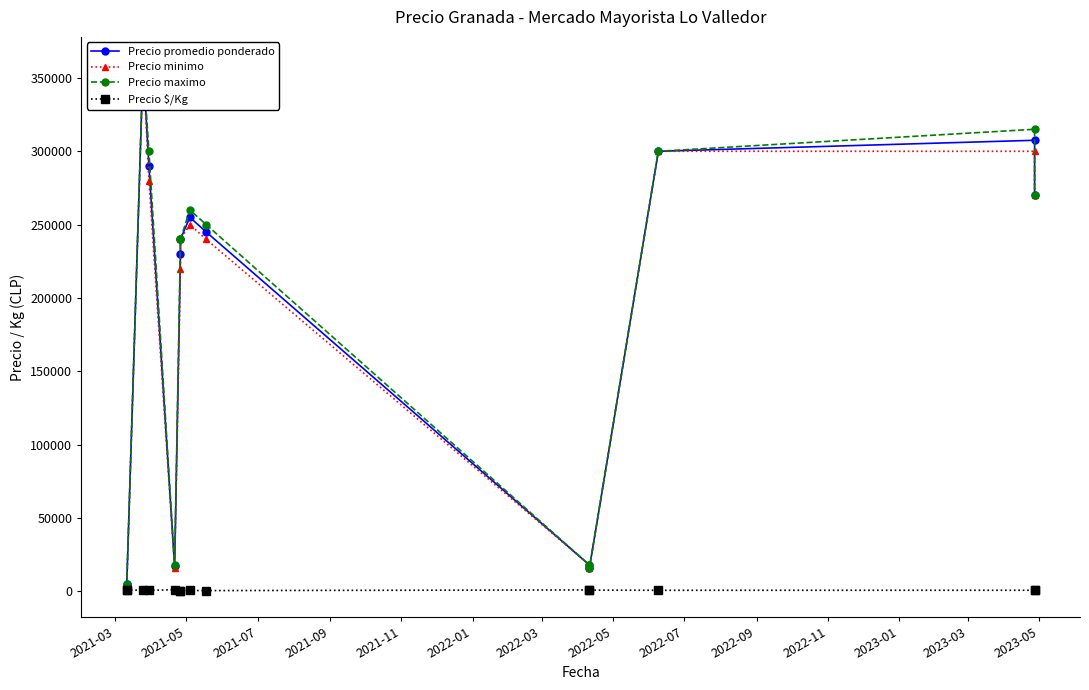

Which series has the largest range (max minus min)?

Precio promedio ponderado